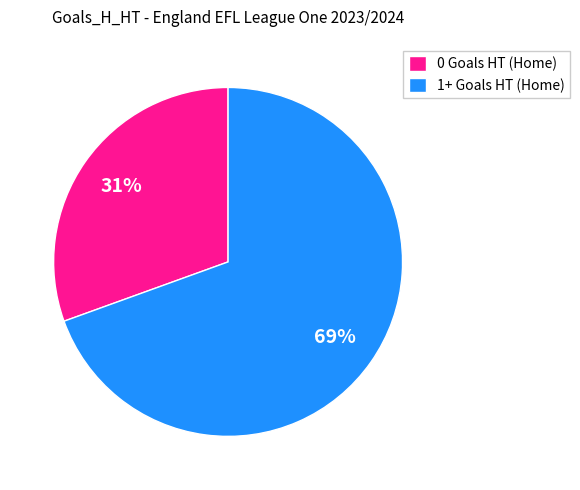

To the nearest percent, what percentage of the pie is 1+ Goals HT (Home)?

69%